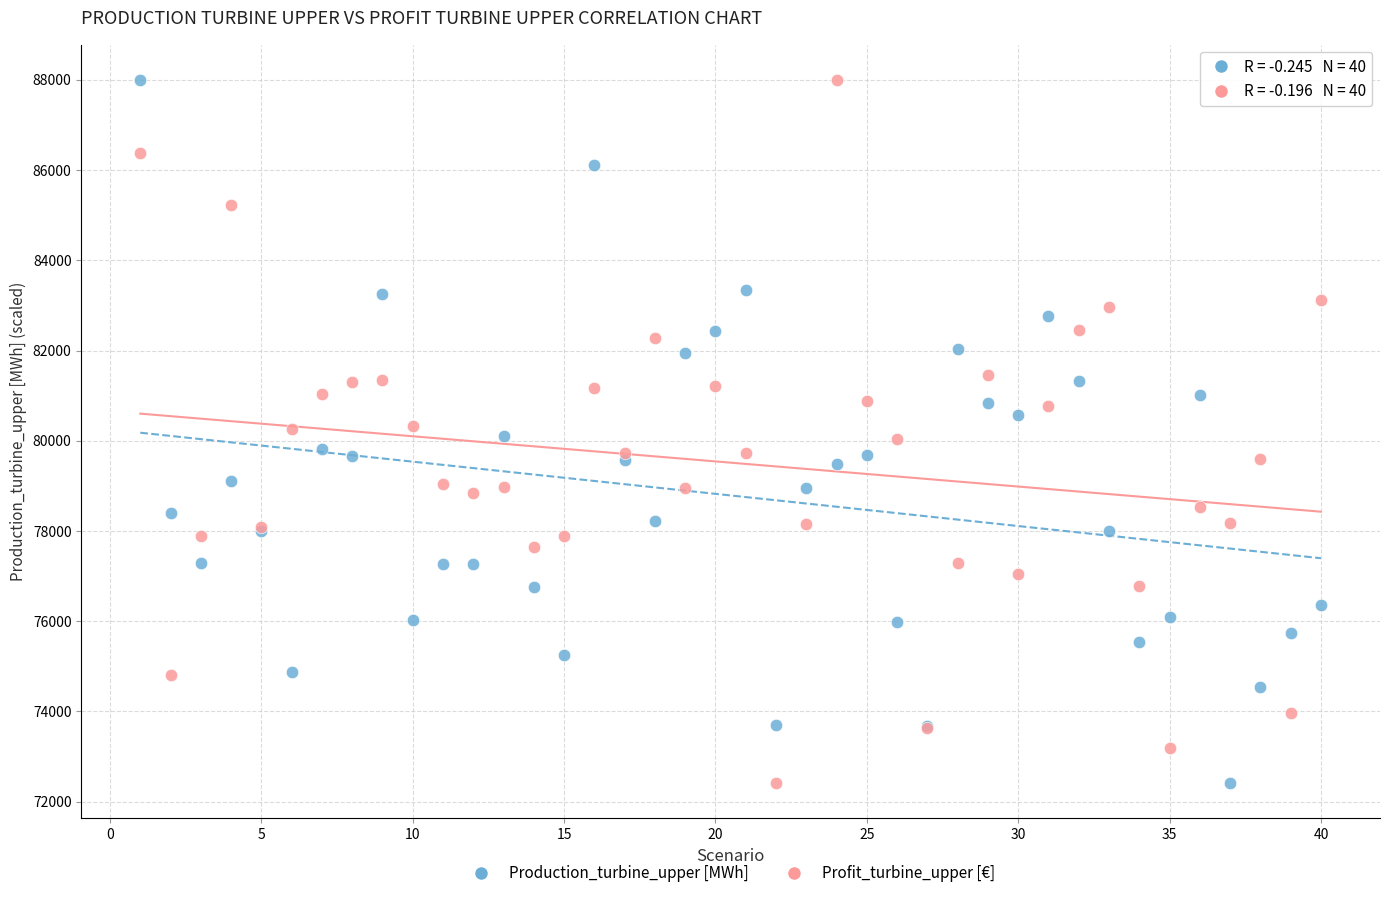

What is the X range (max minus min) for the scatter plot?

39.0